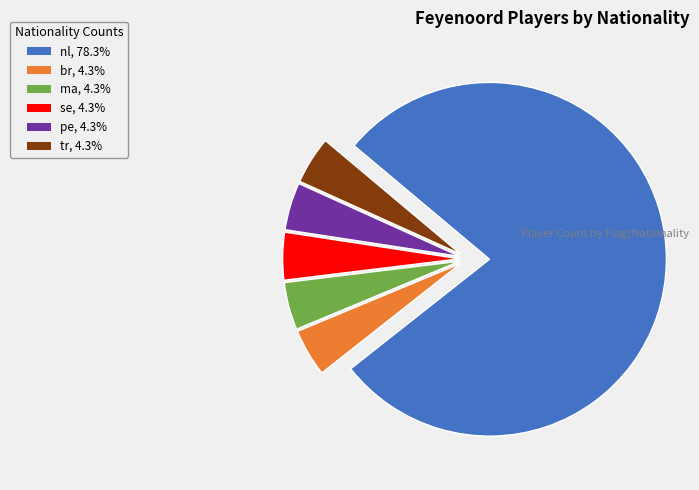

What is the ratio of the value at br to the value at tr?

1.0